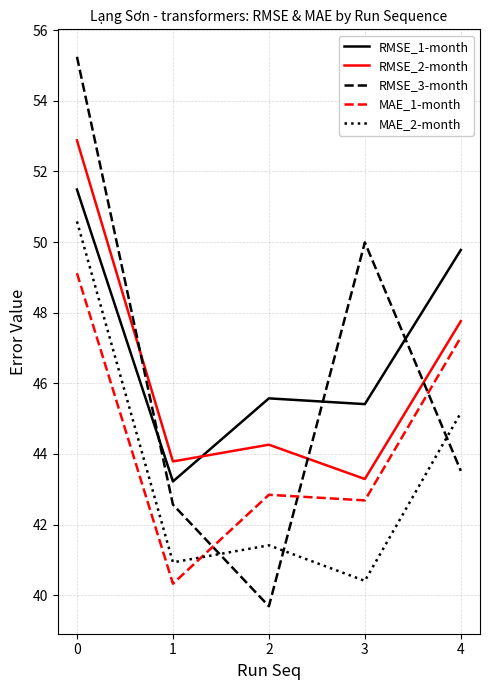

What is the difference between the highest and lowest values at 2?

5.9